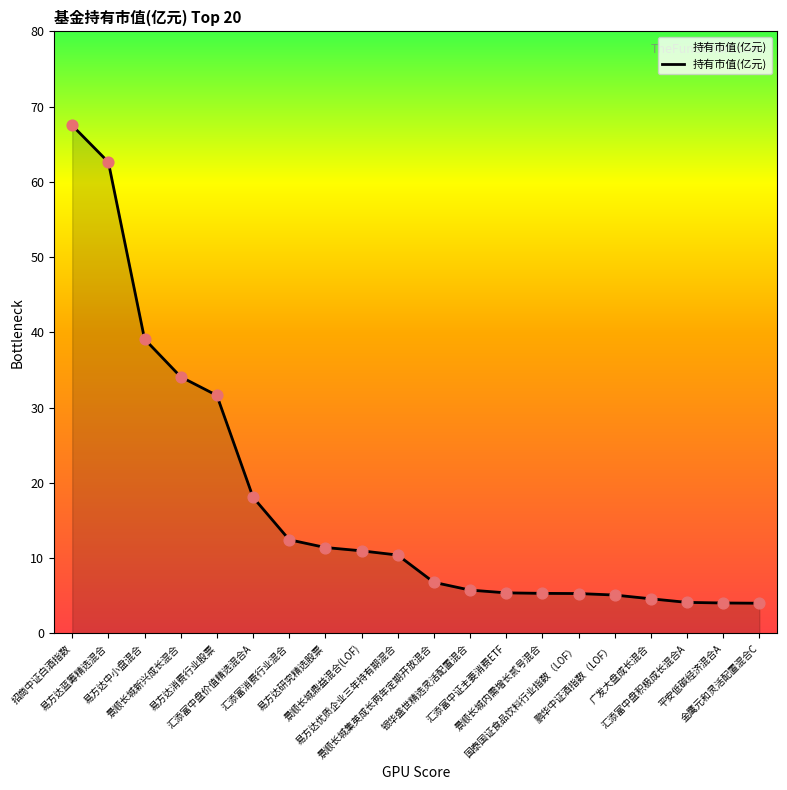

Which has a higher value, 平安低碳经济混合A or 国泰国证食品饮料行业指数（LOF）?

国泰国证食品饮料行业指数（LOF）